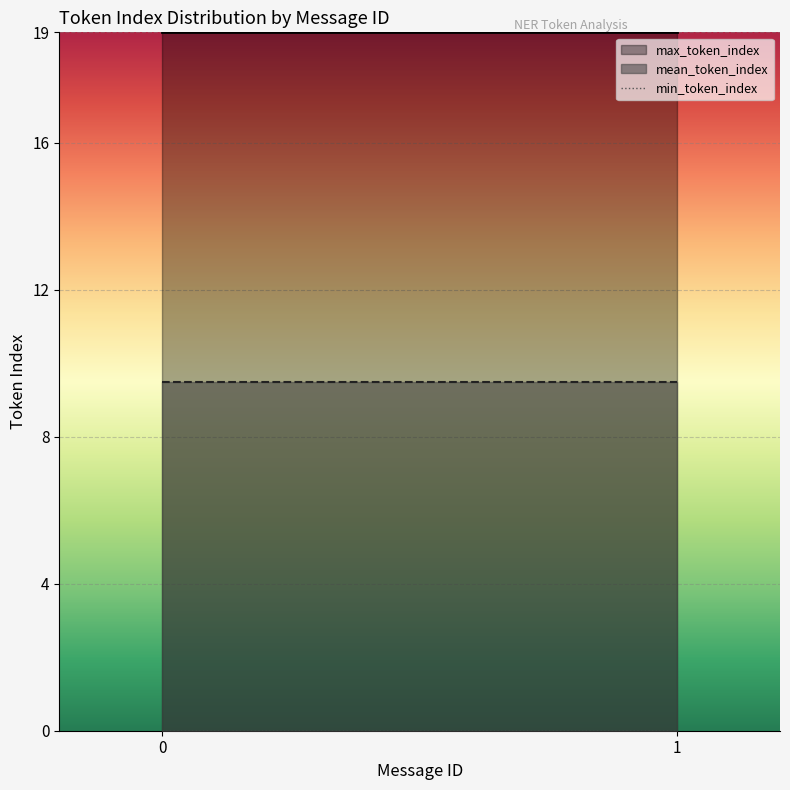

Read the mean_token_index value at 5.

9.5